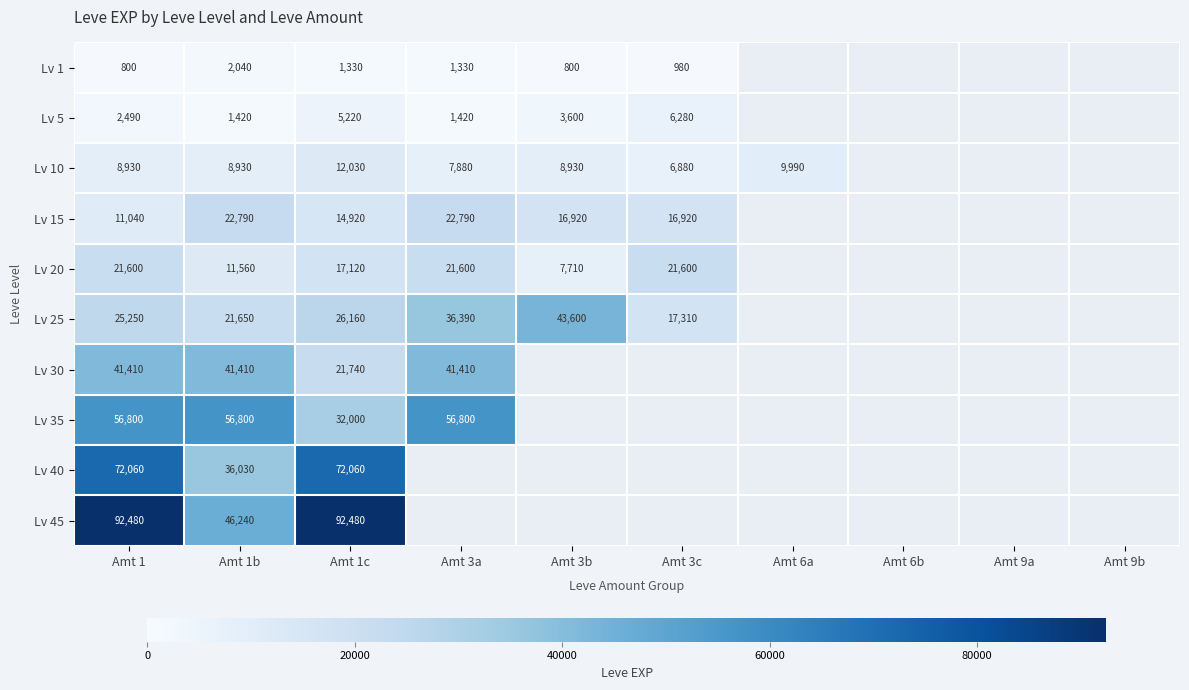

Which category has the lowest value across all series?

Amt 1